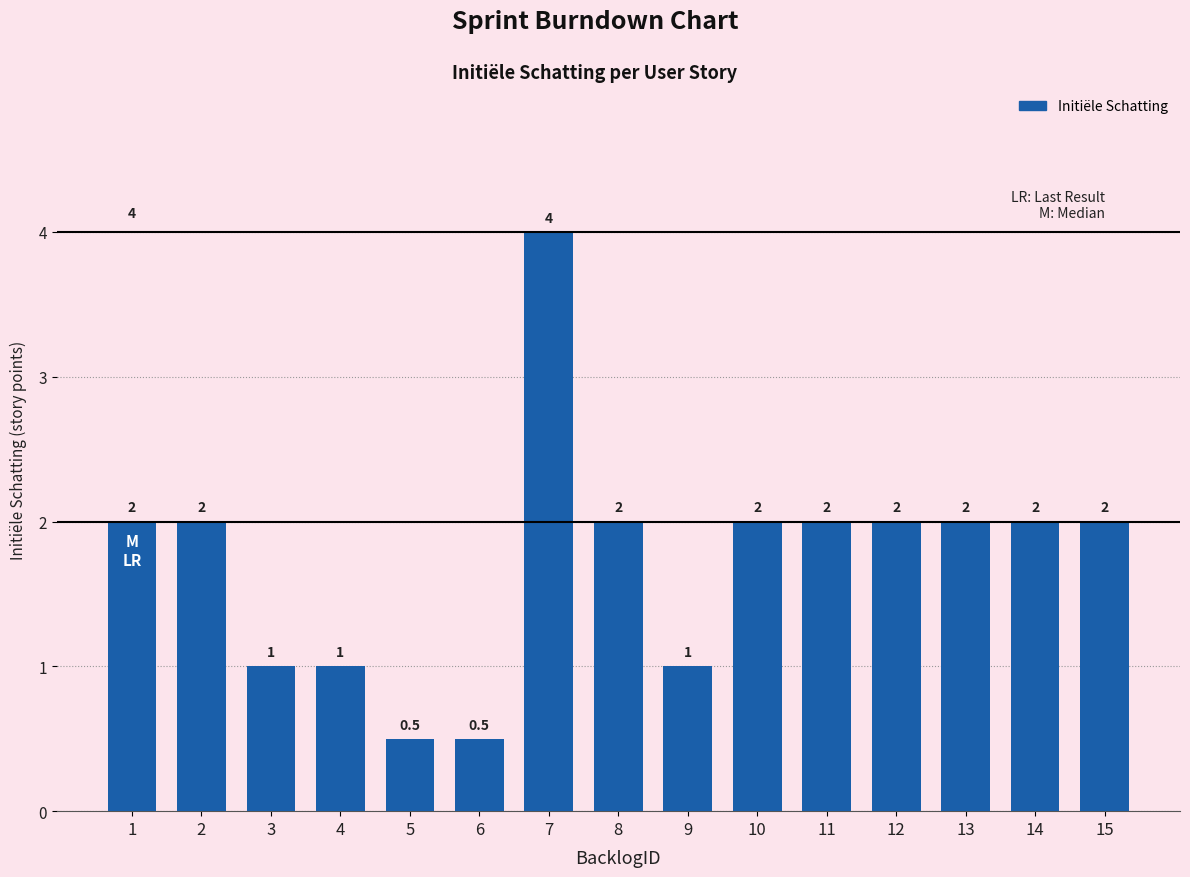

Reading right to left, list all the values displayed in this chart.

2.0	2.0	2.0	2.0	2.0	2.0	1.0	2.0	4.0	0.5	0.5	1.0	1.0	2.0	2.0